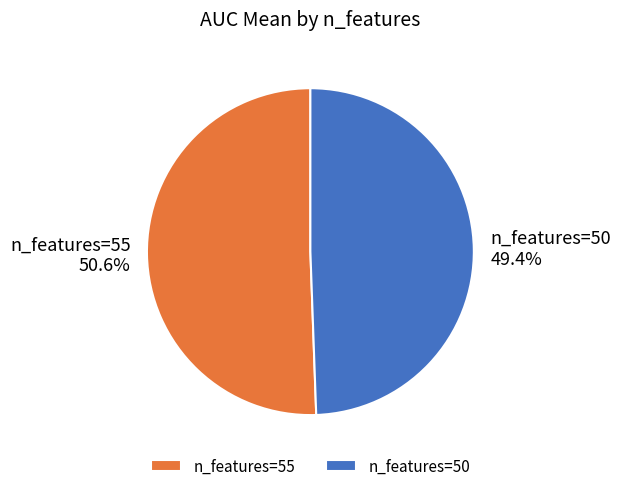

Which slice represents more than half of the pie?

n_features=55